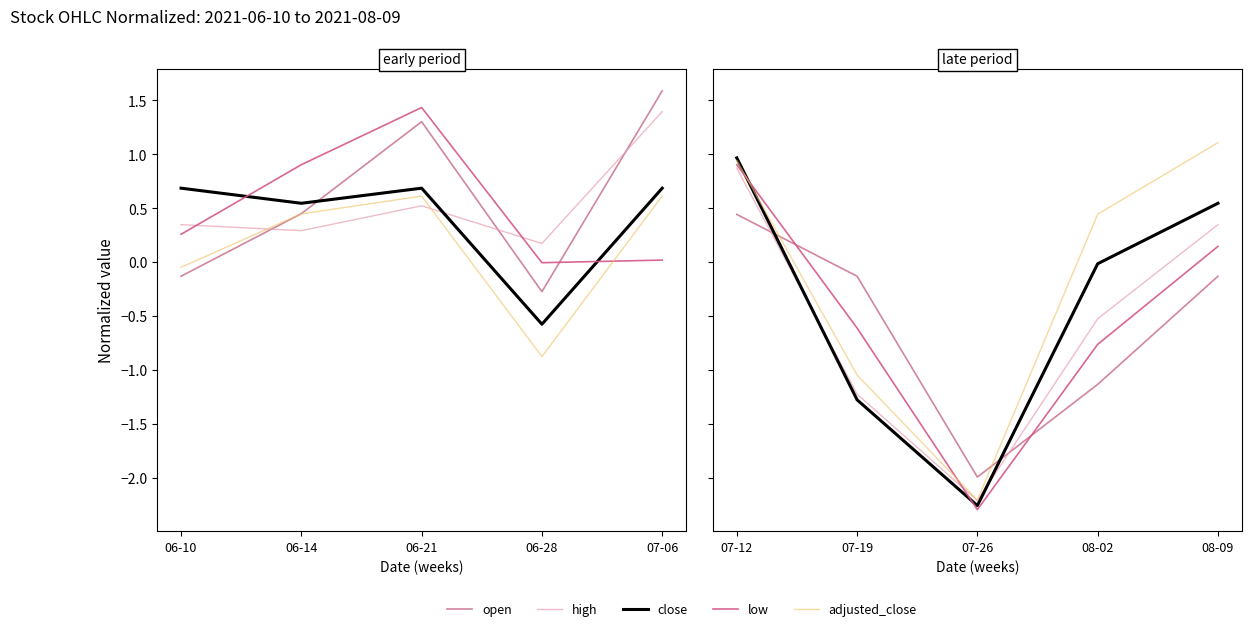

What position from the left is 07-12?

1